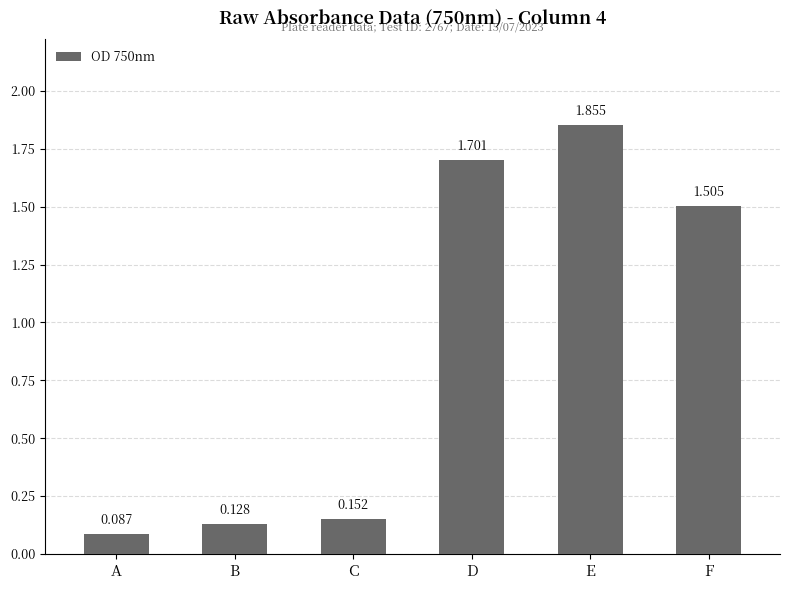

List the labels in order of value, largest first.

E, D, F, C, B, A